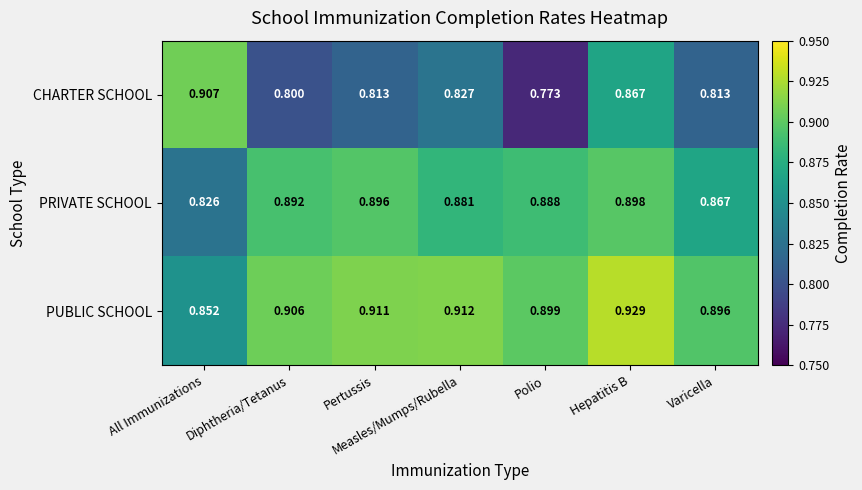

What is the difference between the highest and lowest values at Pertussis?

0.1